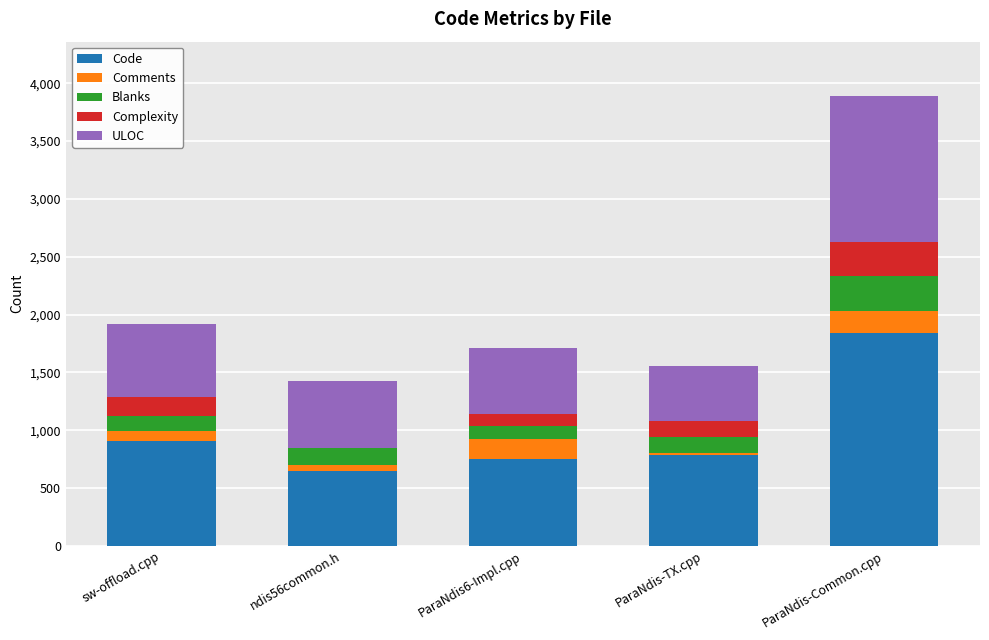

The value of Code at sw-offload.cpp is 904. True or false?

True